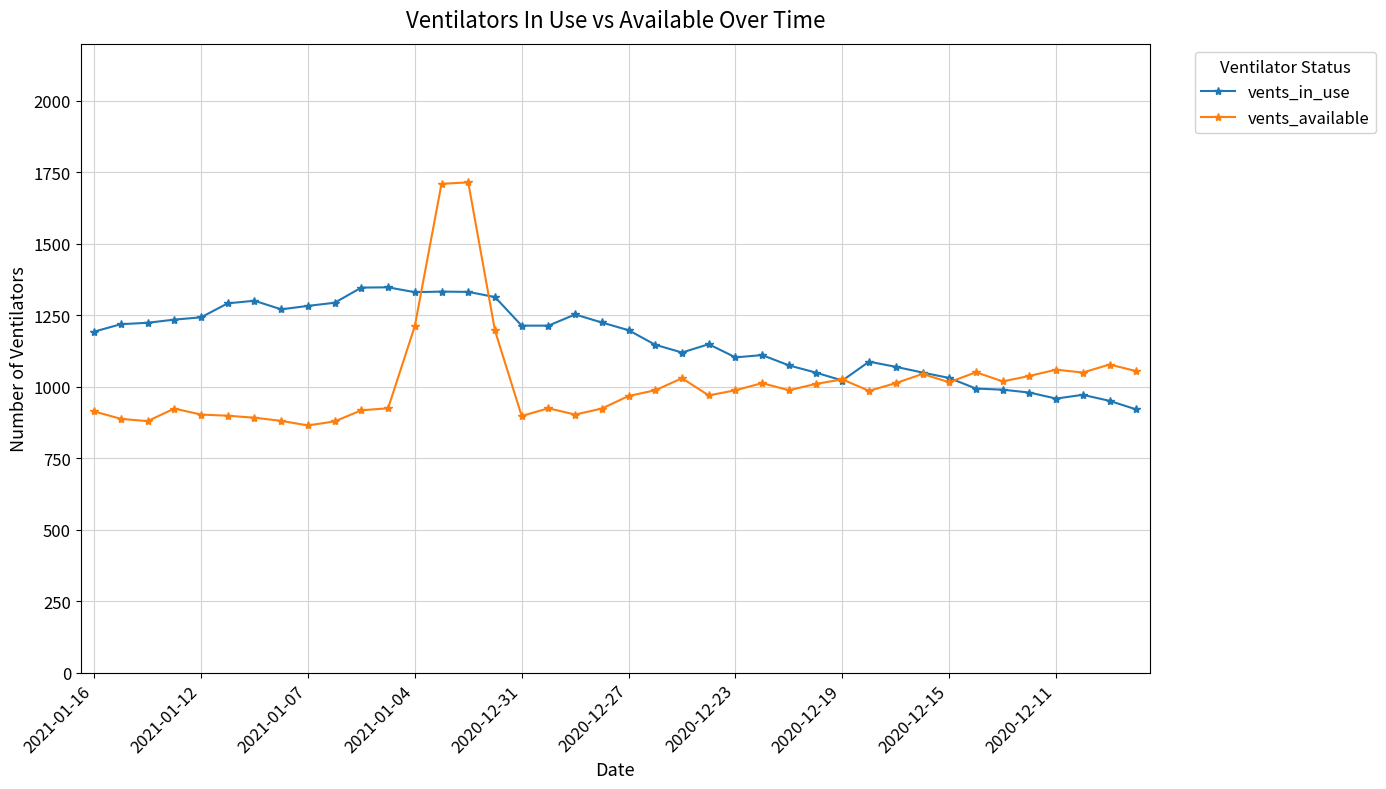

What are all the series names shown in the legend?

vents_in_use, vents_available